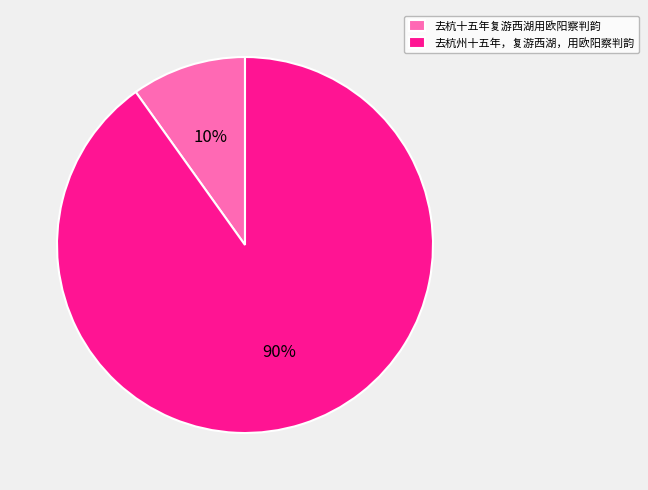

Count the number of slices in the pie.

2